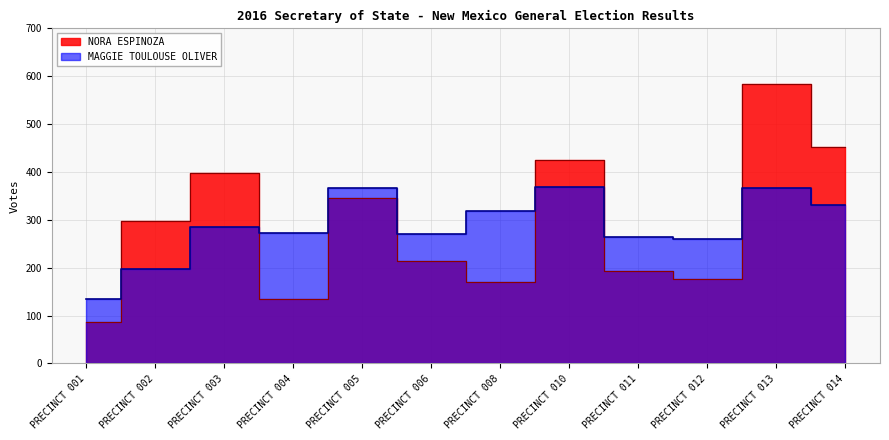

What is the difference between the highest and lowest values at PRECINCT 004?

139